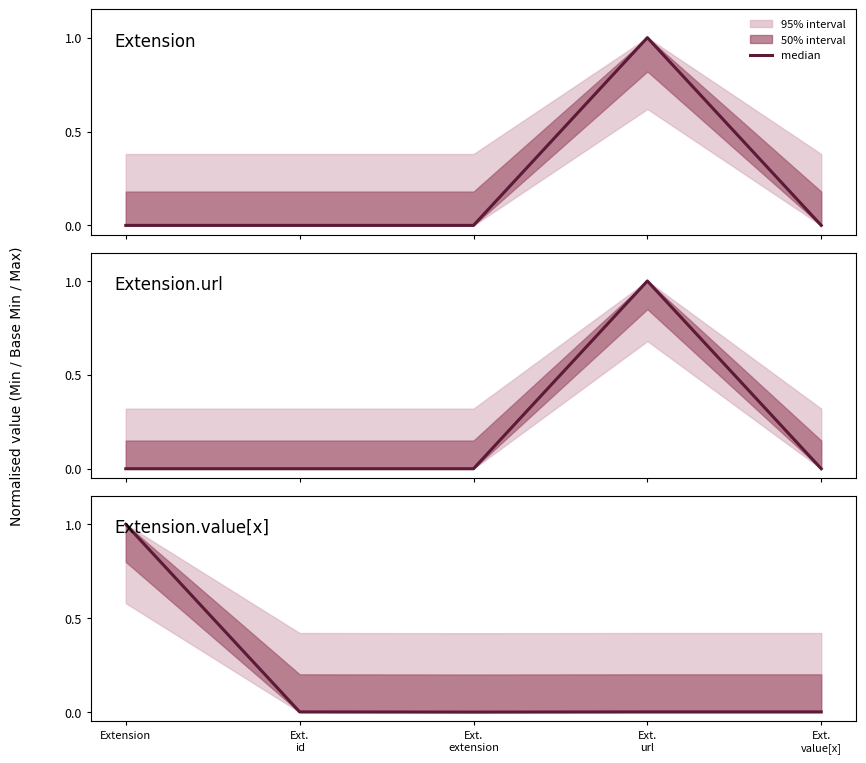

Is it true that the value at Ext.
id is 0.0?

True